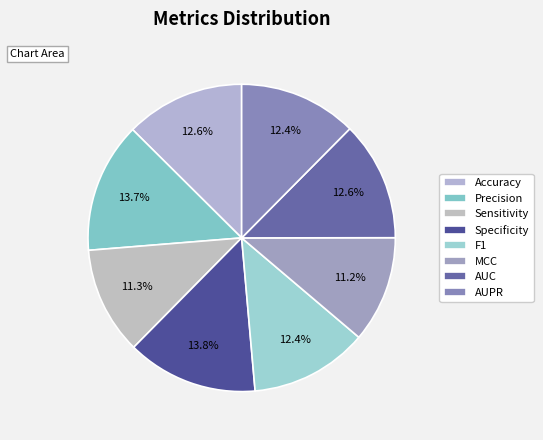

What percentage is the AUC slice, to the nearest percent?

13%